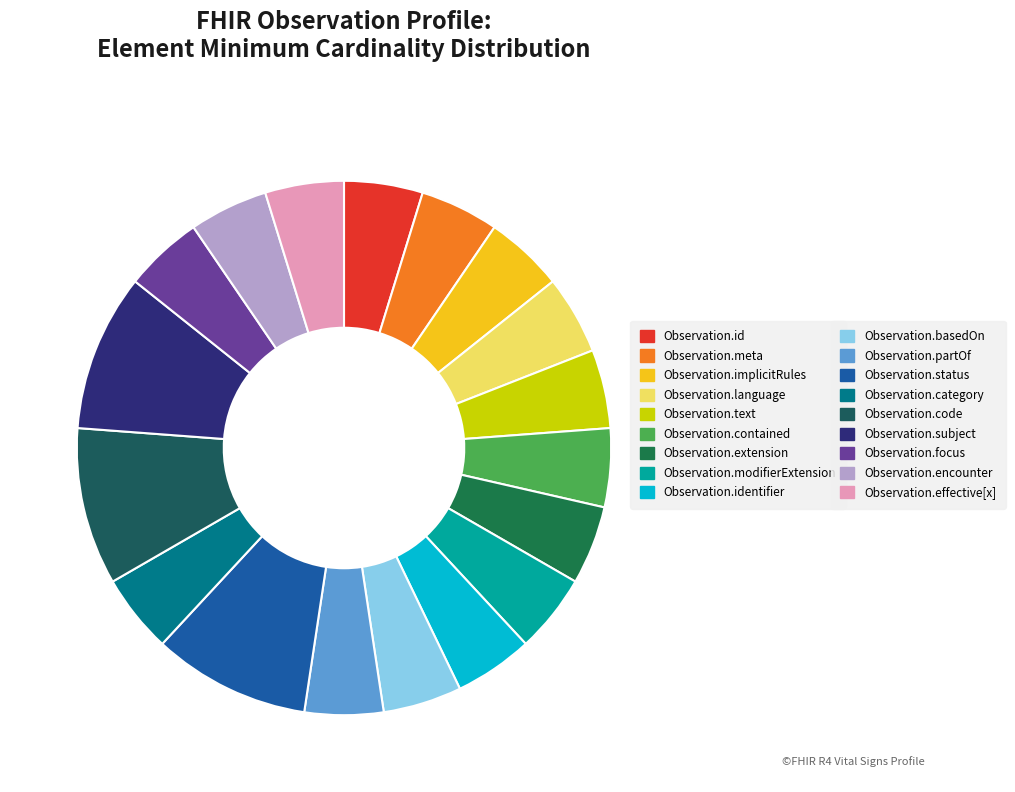

How many segments does this pie chart have?

18